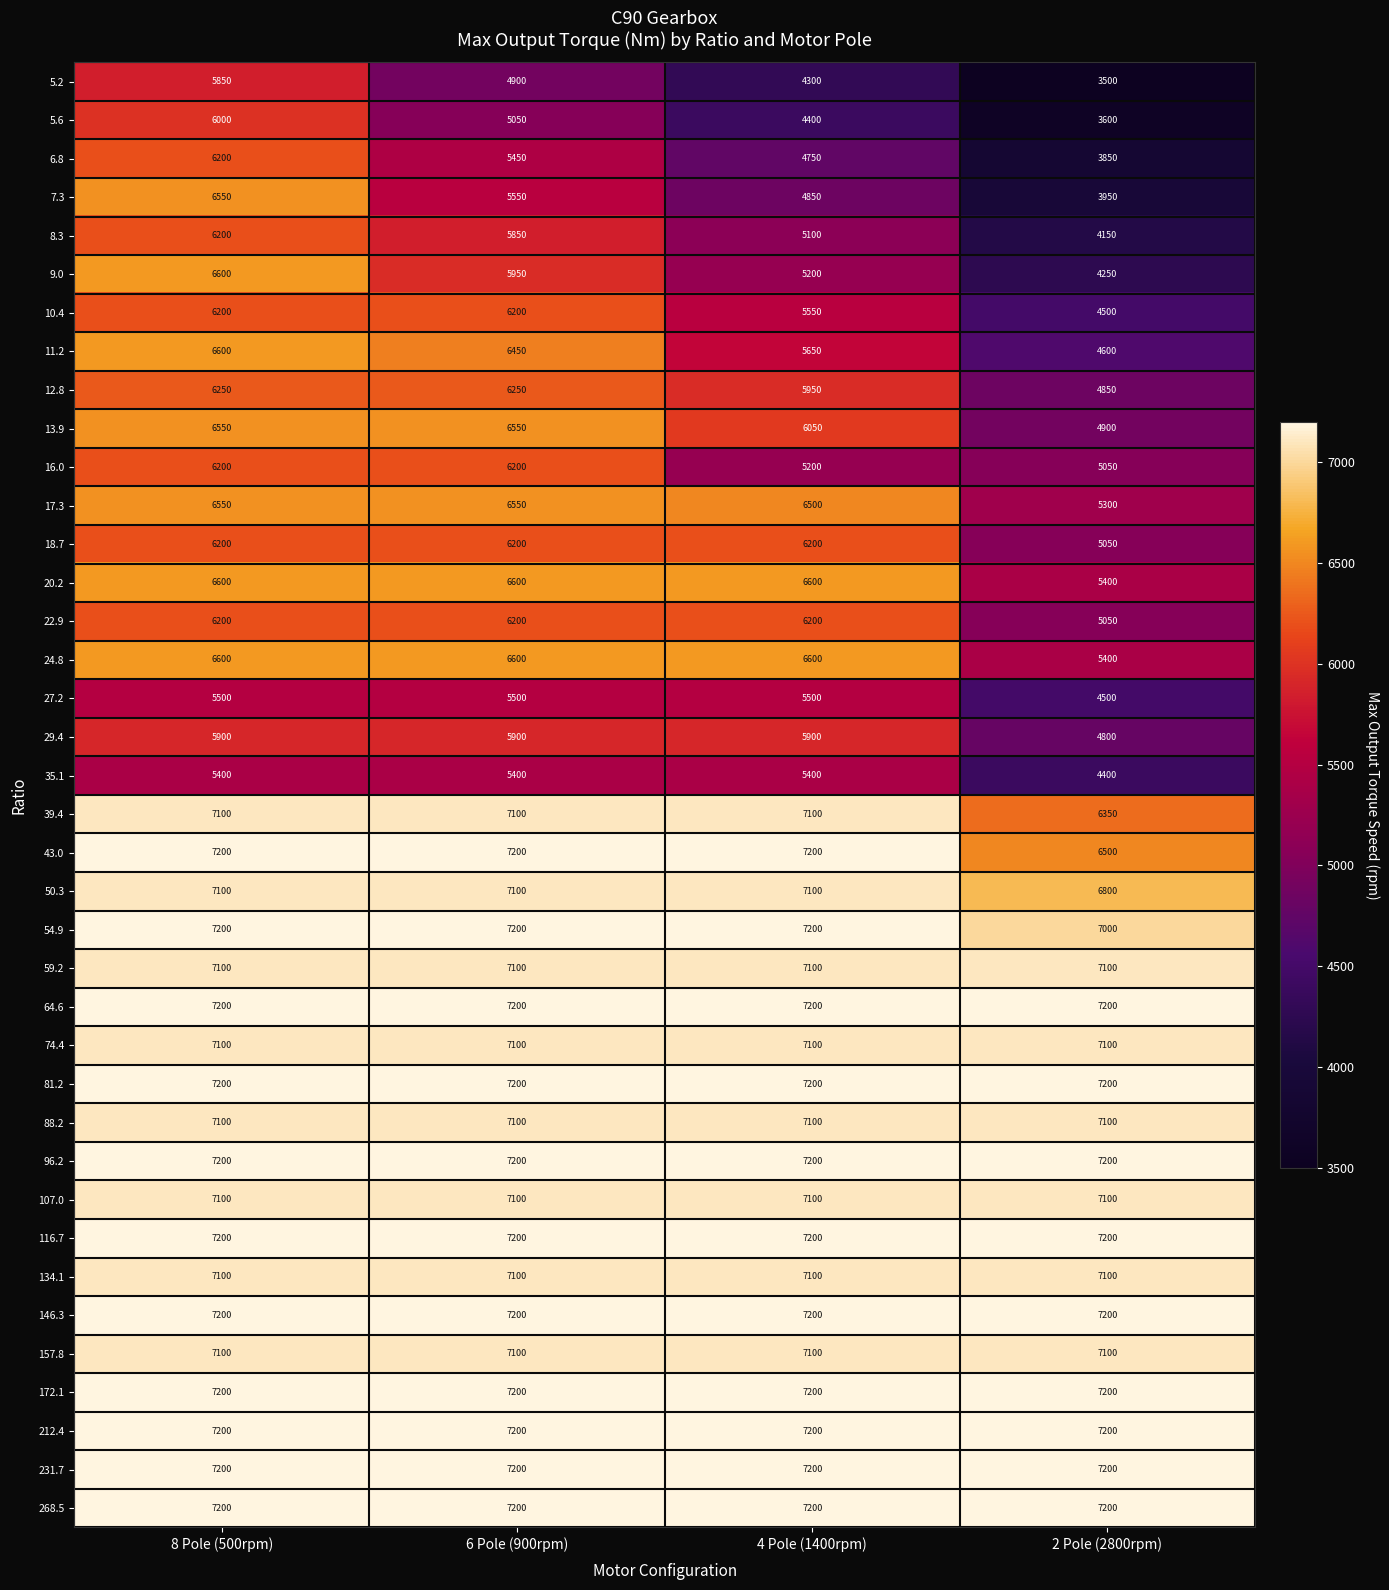

At which category is the sum across all series the highest?

8 Pole (500rpm)